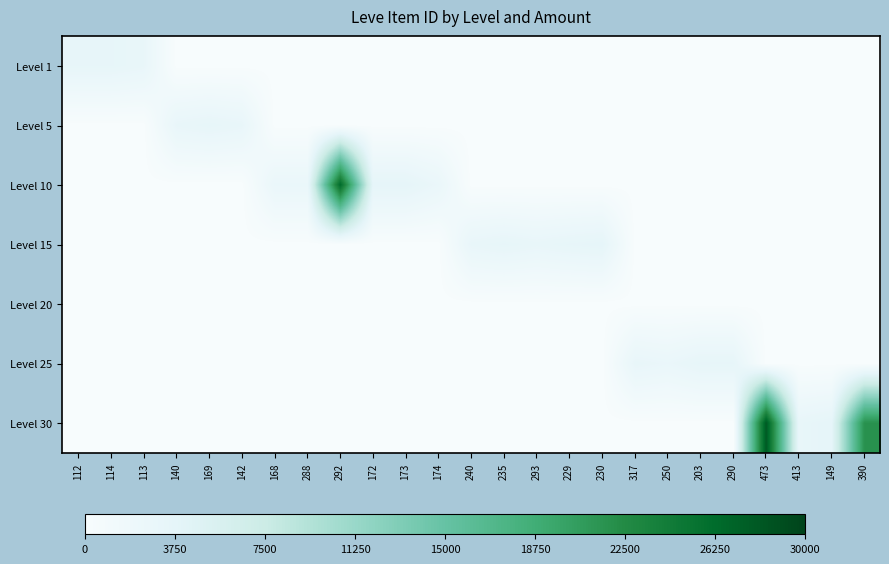

What is the spread (max minus min) of values at 292?

26304